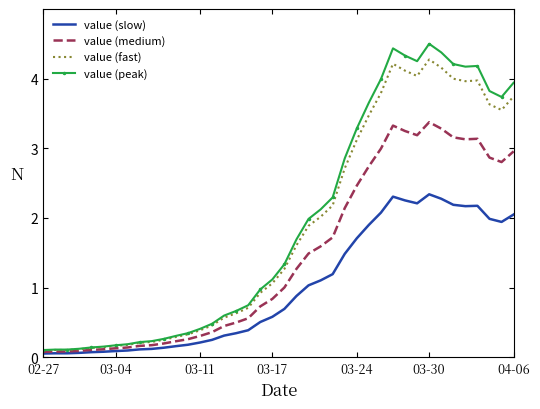

What is the difference between the maximum and minimum values in the value (medium) series?

3.3